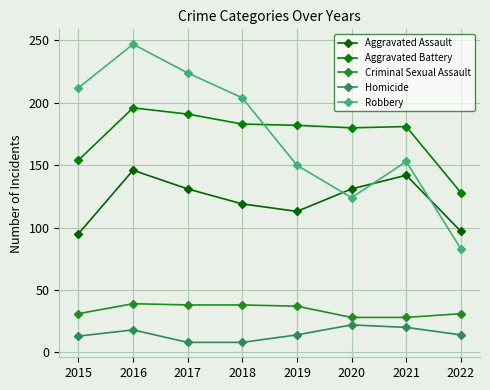

How many values in the Aggravated Battery series are below 182?

4